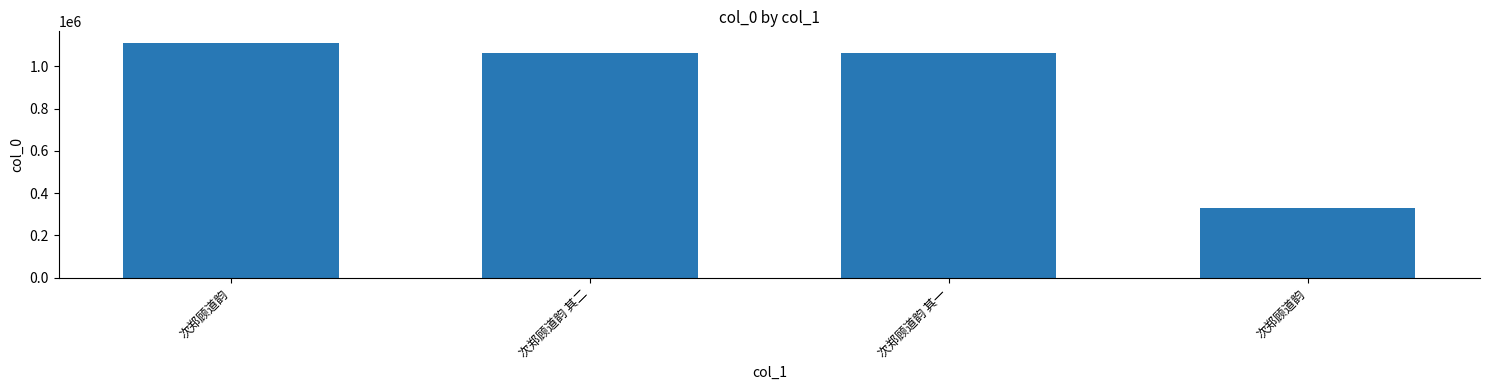

How many bars are there in total?

4